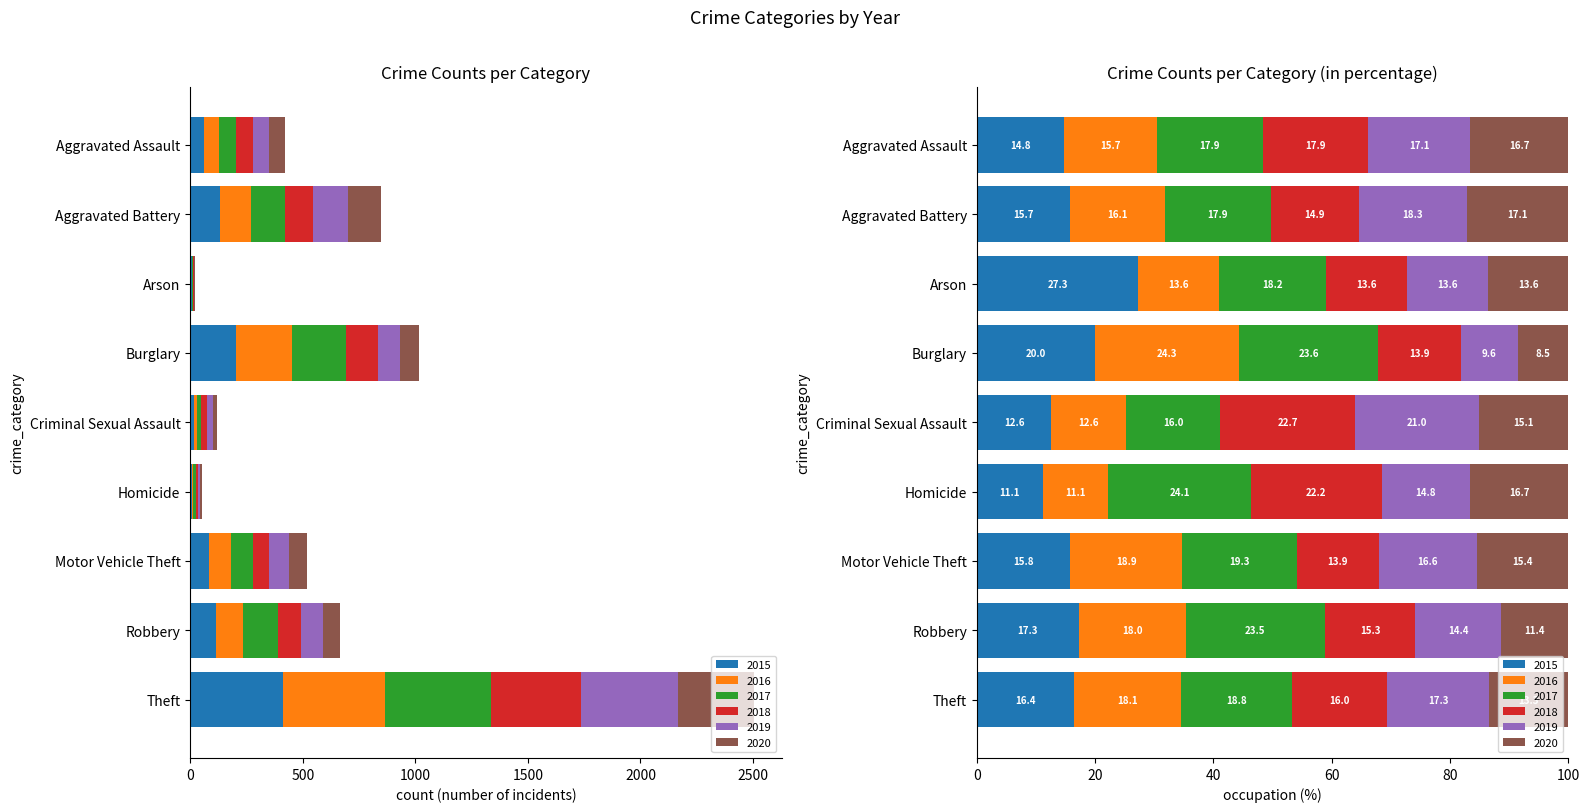

Is it true that 2020 equals 3 at Arson?

True